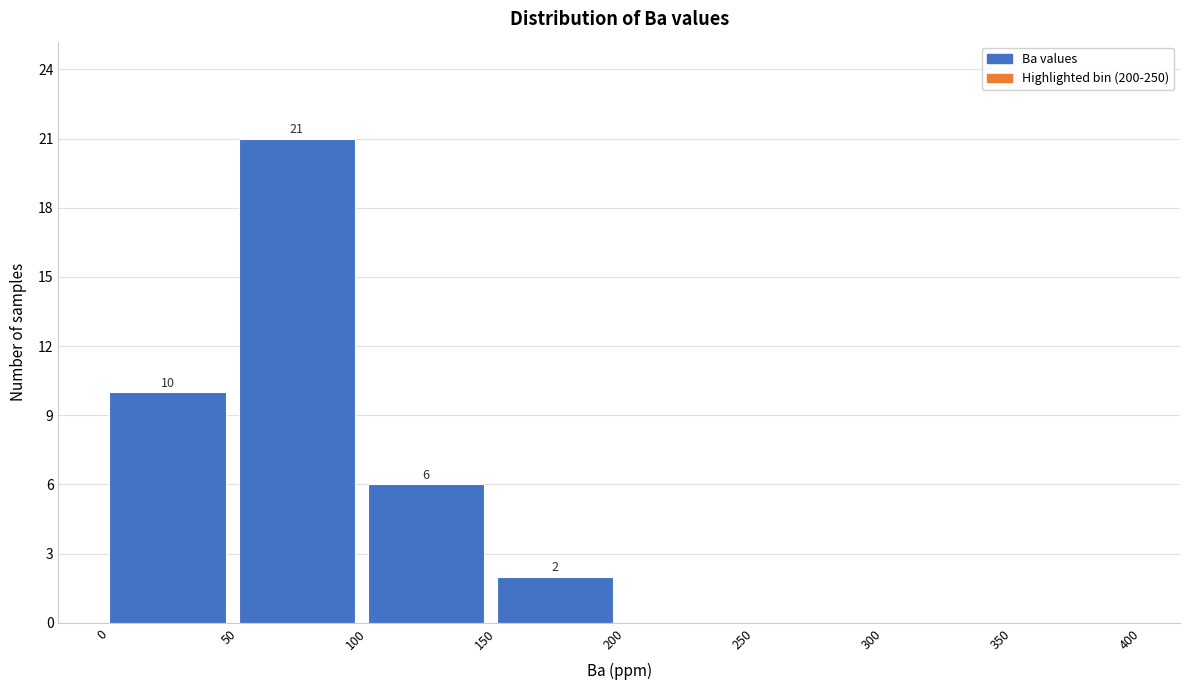

Over which range of the x-axis is the bar tallest?

50 to 100